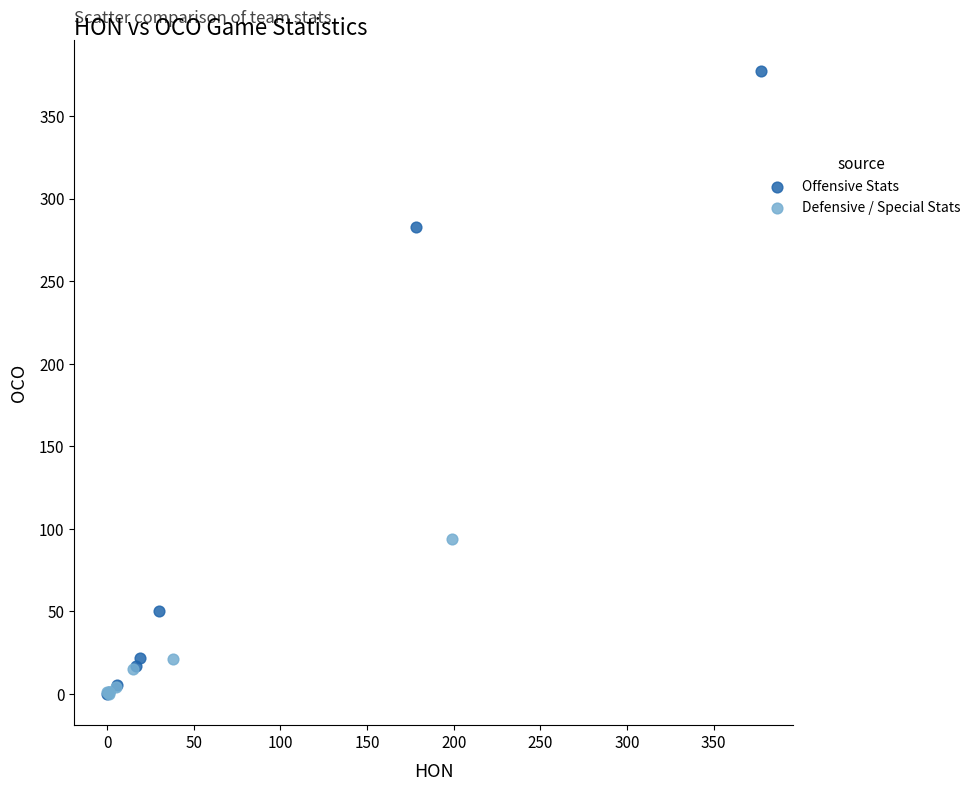

Which series has the largest Y range (max minus min)?

Offensive Stats